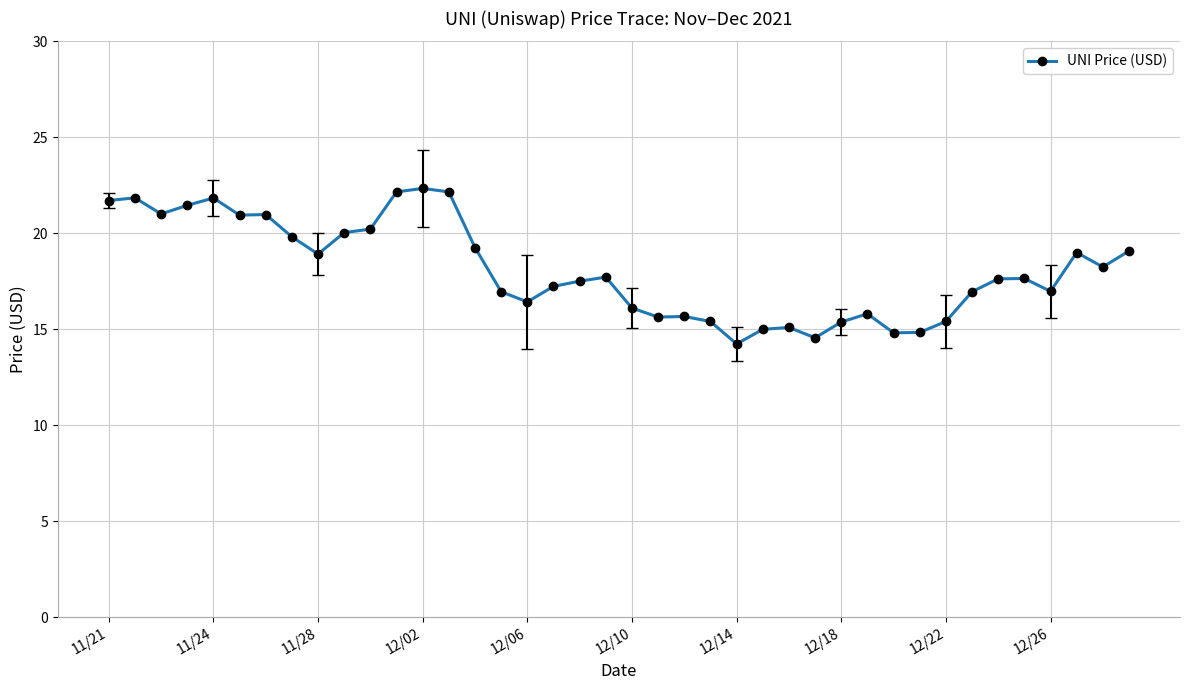

What is the average value?

18.1